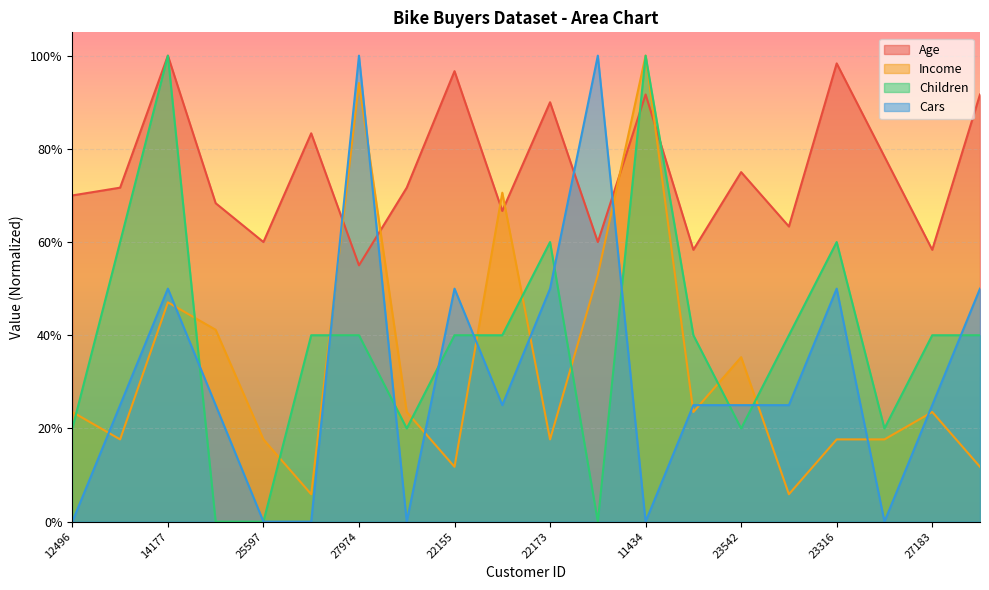

At which category is the sum across all series the highest?

14177